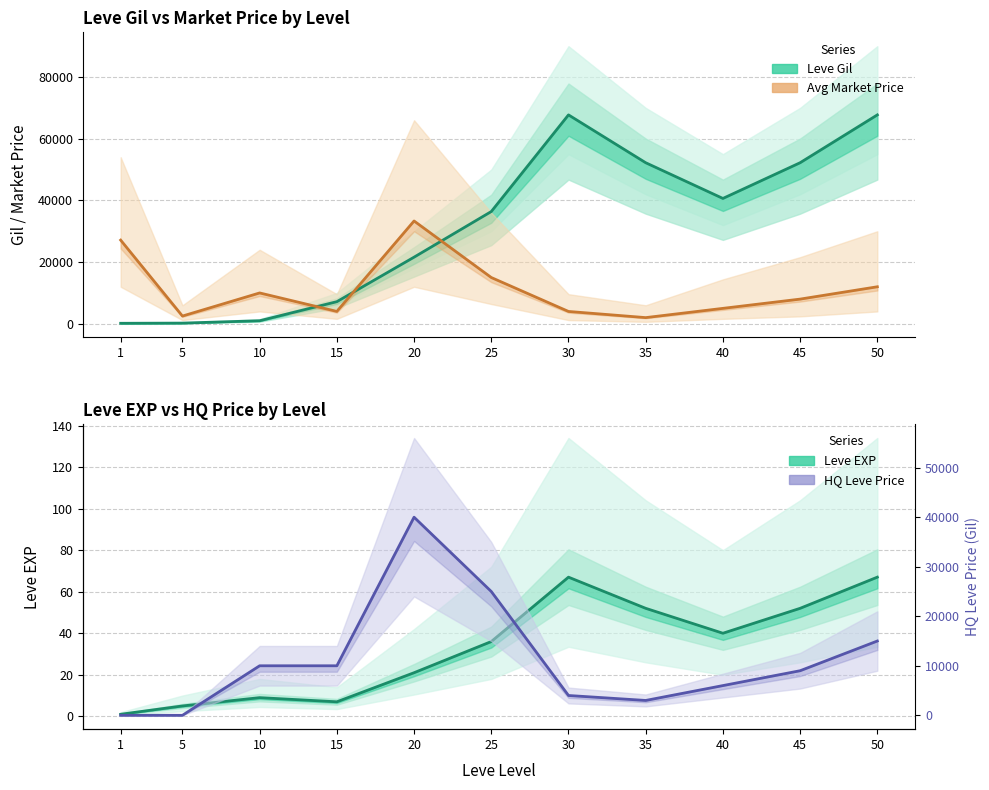

Is it true that Leve Gil equals 36390 at 25?

True